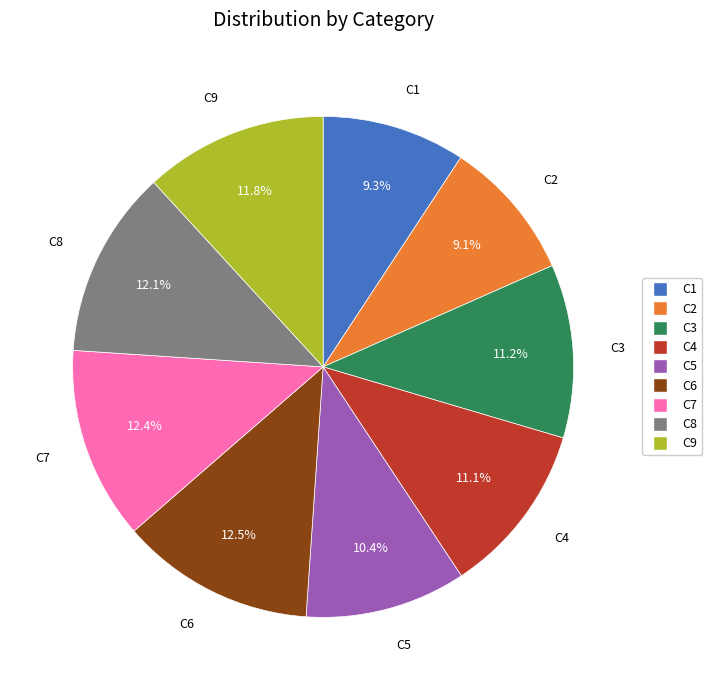

What is the total percentage of C9 and C3?

23.0%